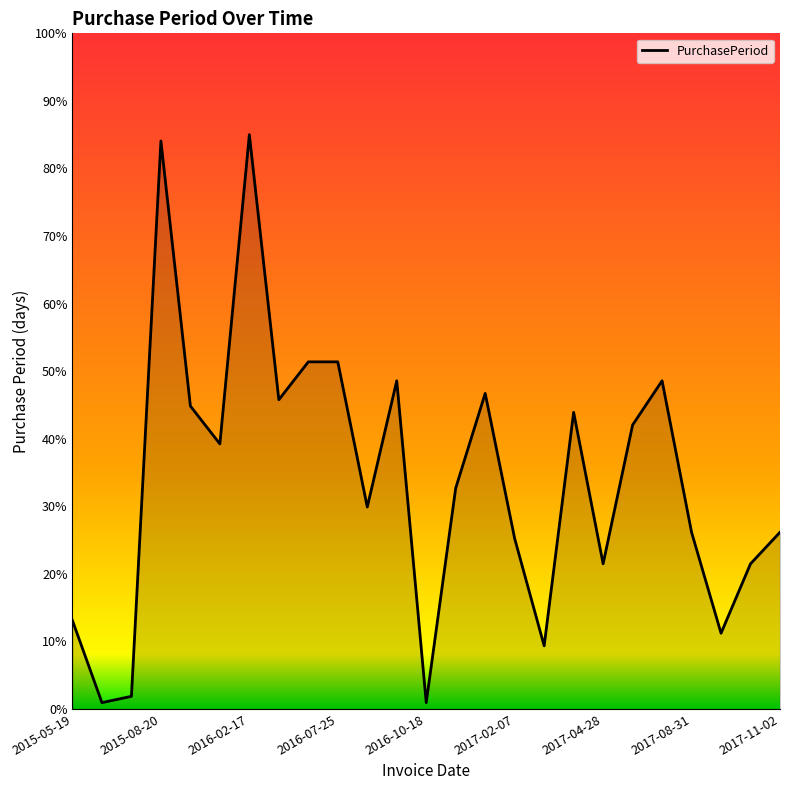

How many lines are shown in the chart?

1